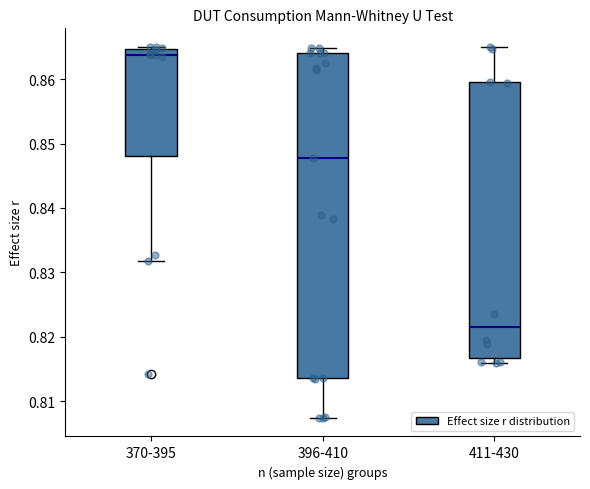

Which box has the highest median line?

370-395